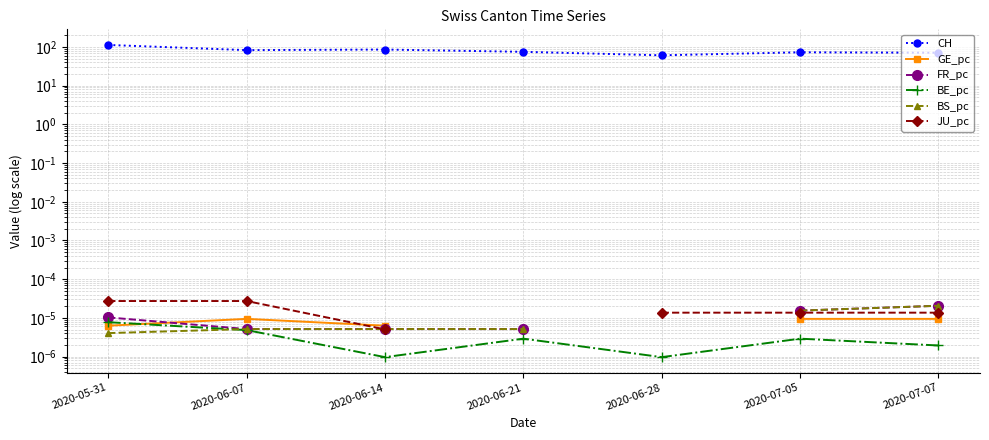

At which category does GE_pc reach its first local peak?

2020-06-07